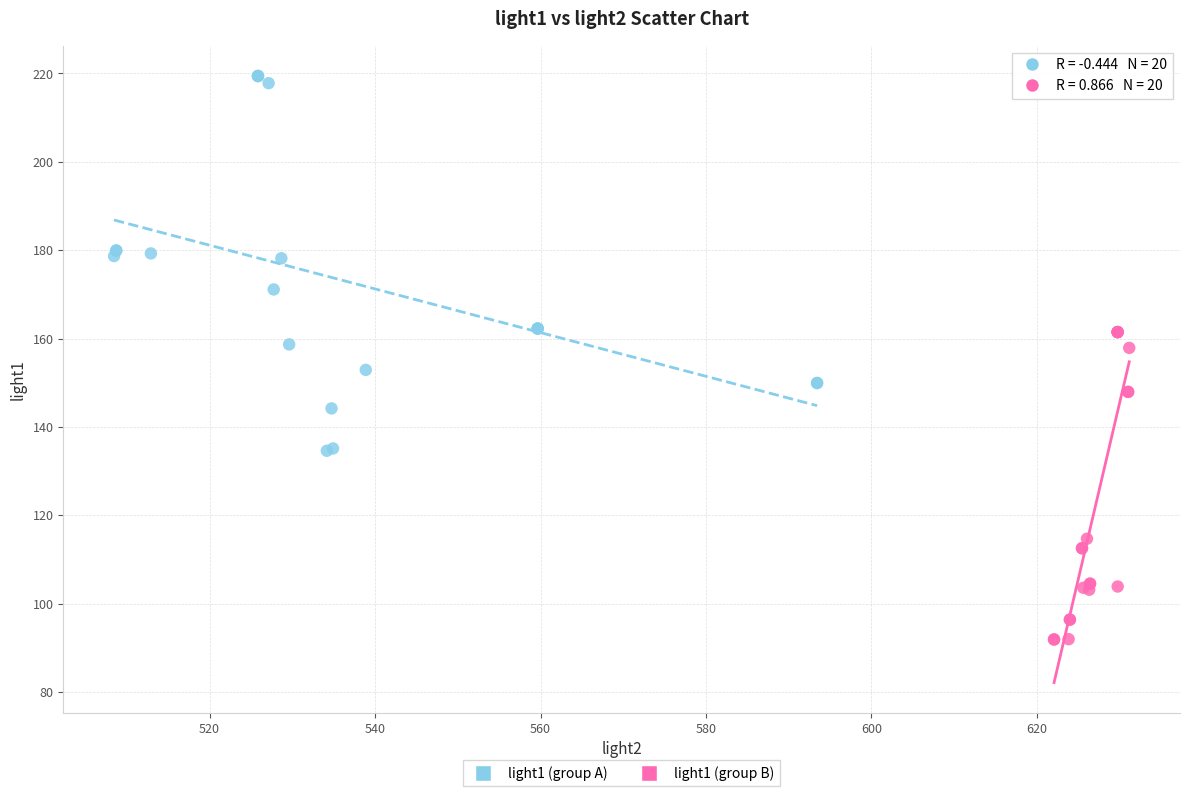

Which series reaches the maximum Y coordinate?

light1 (group A)